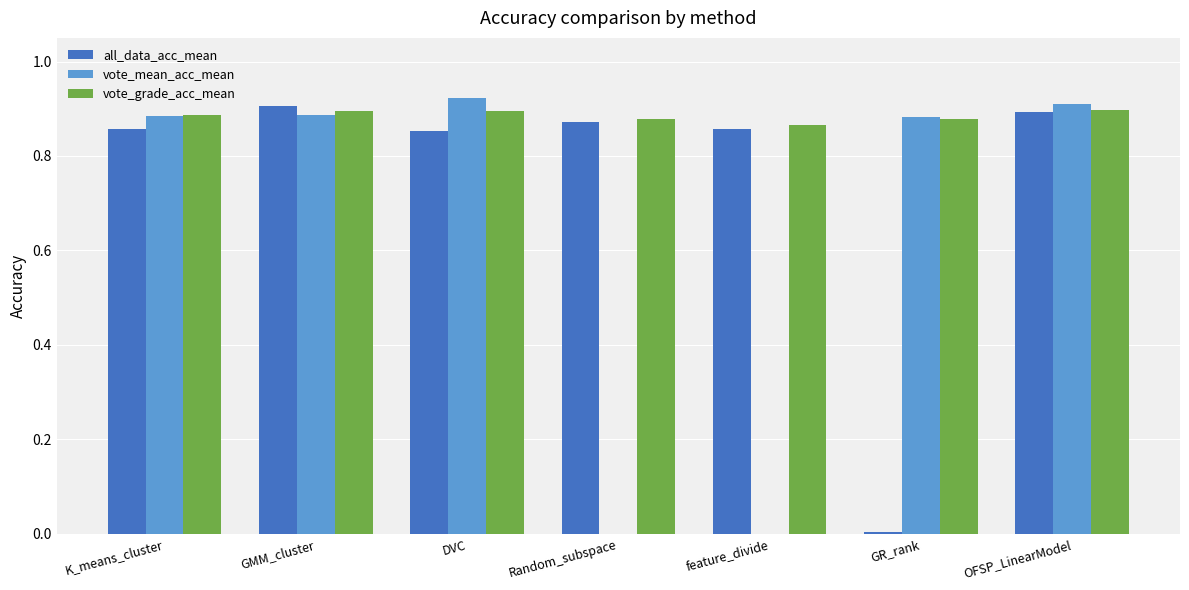

Which series has the largest total across all categories?

vote_grade_acc_mean